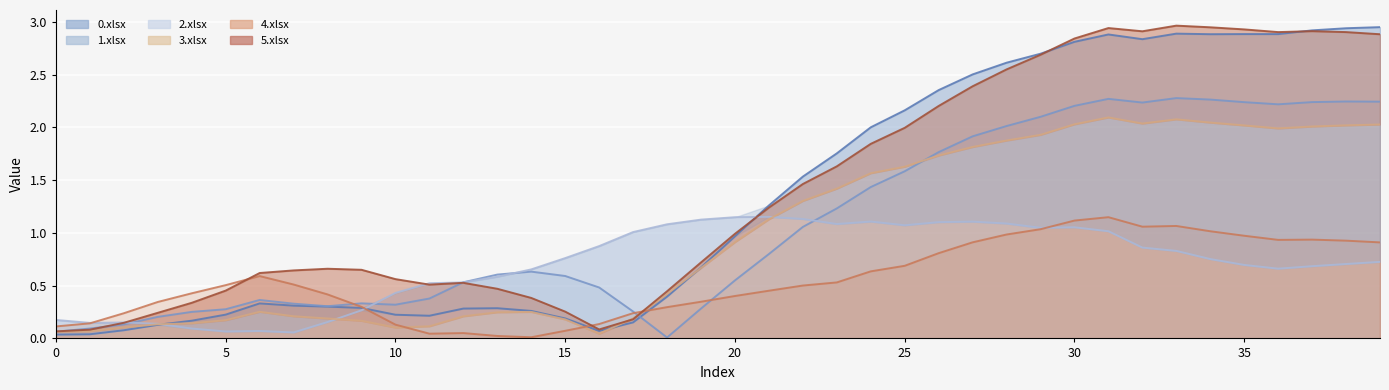

What is the difference between the 1.xlsx values at 13 and 38?

1.6